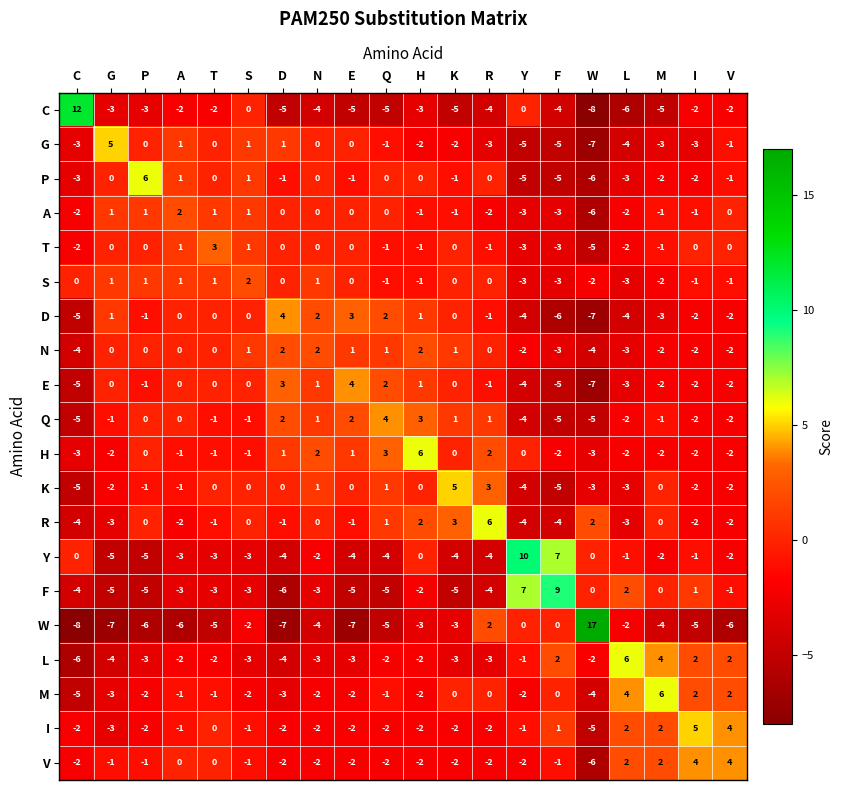

At which category is the sum across all series the highest?

H